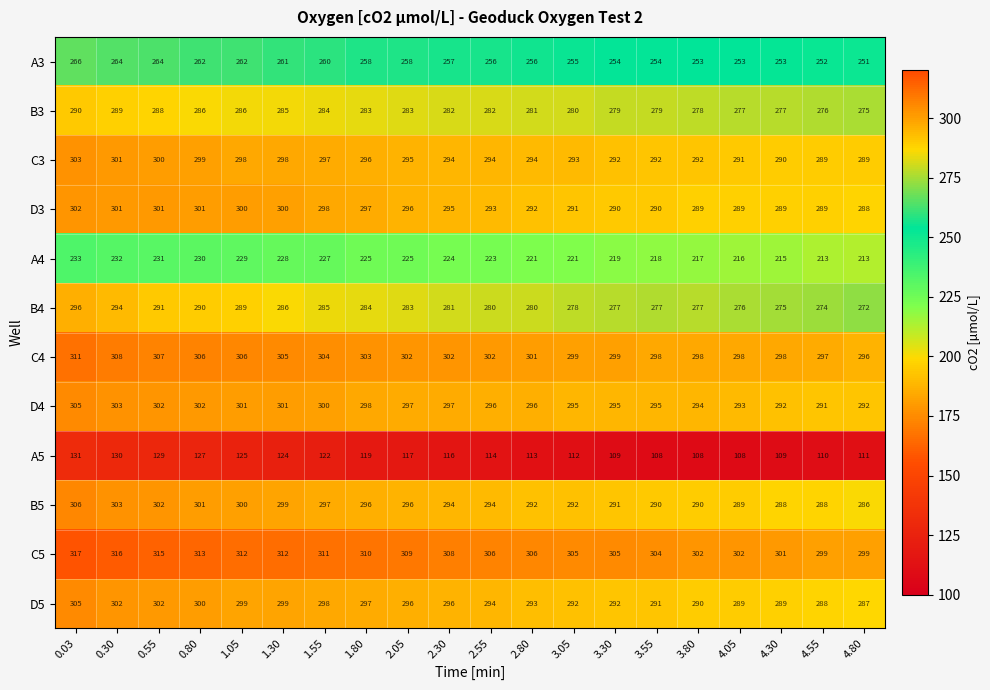

Where is A4 nearest to the value 223?

2.55